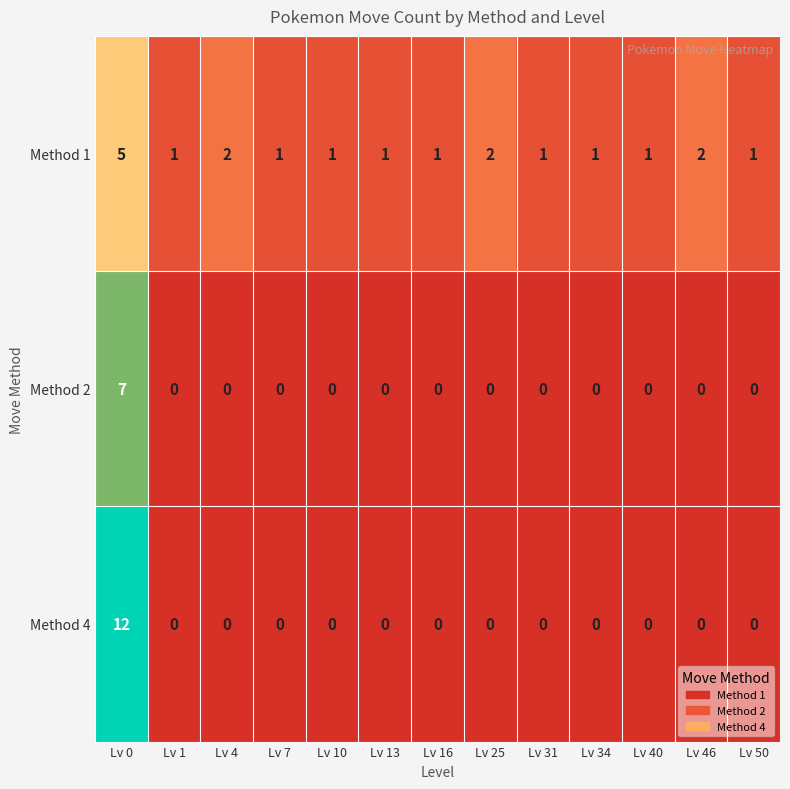

How many data points does each series have?

13